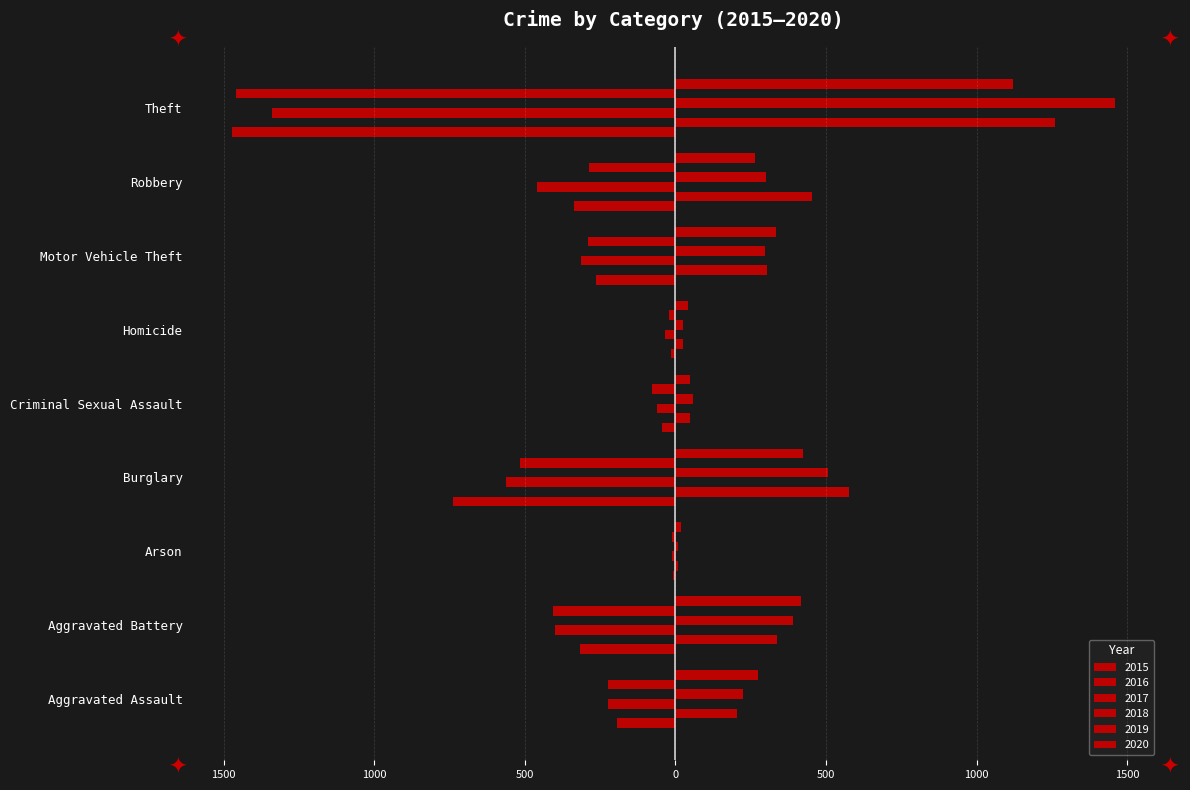

How many values in the 2016 series exceed 304?

4